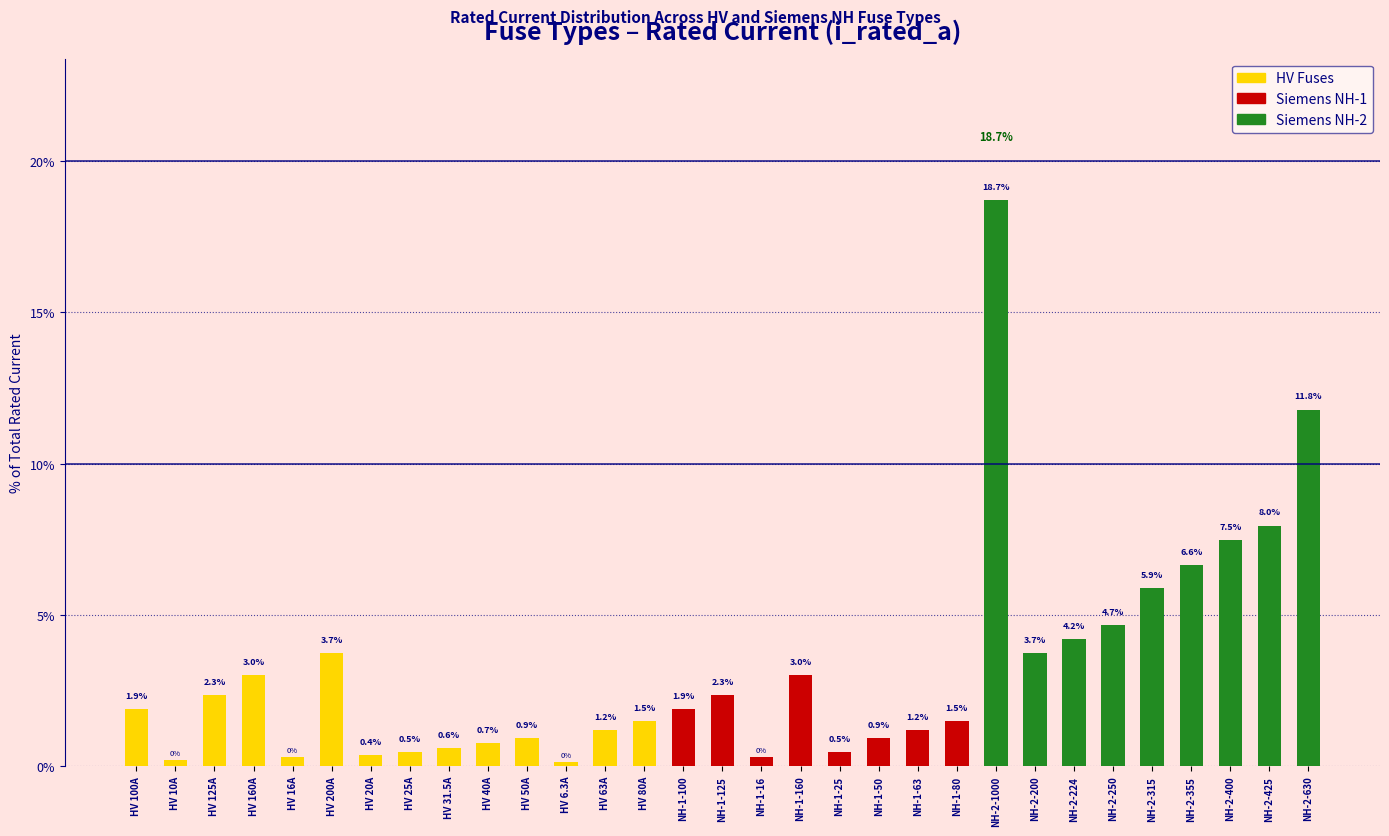

The value at HV 20A is 0.4. True or false?

True